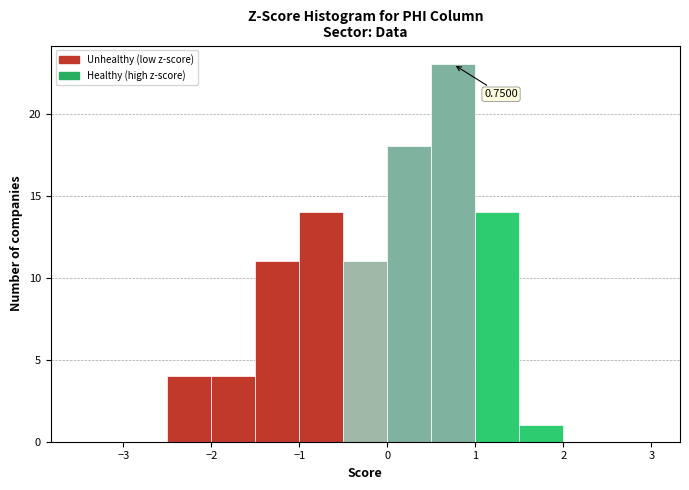

Over which range of the x-axis is the bar tallest?

0.5 to 1.0